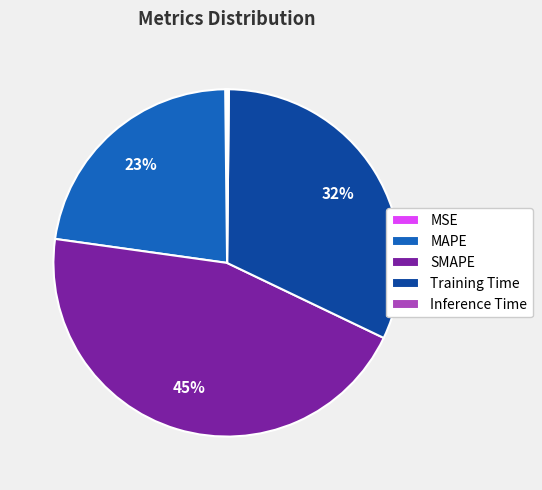

Which has a higher value, Training Time or SMAPE?

SMAPE